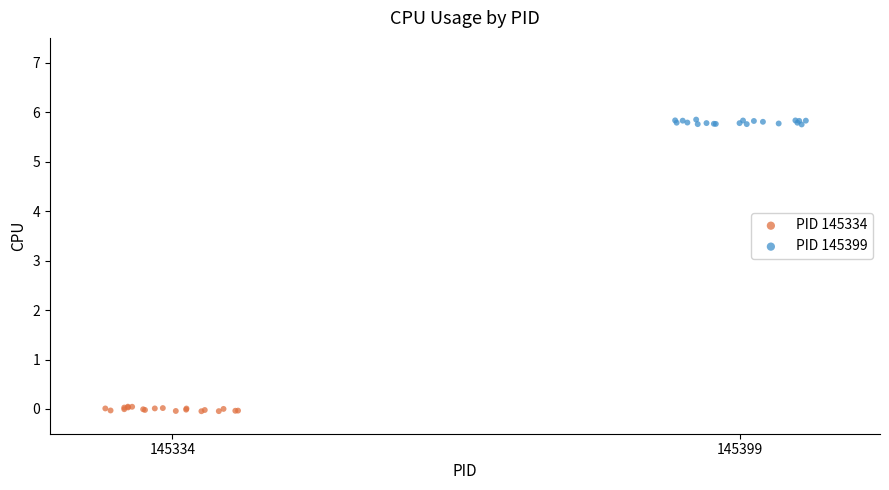

Which series contains the lowest Y value?

PID 145334